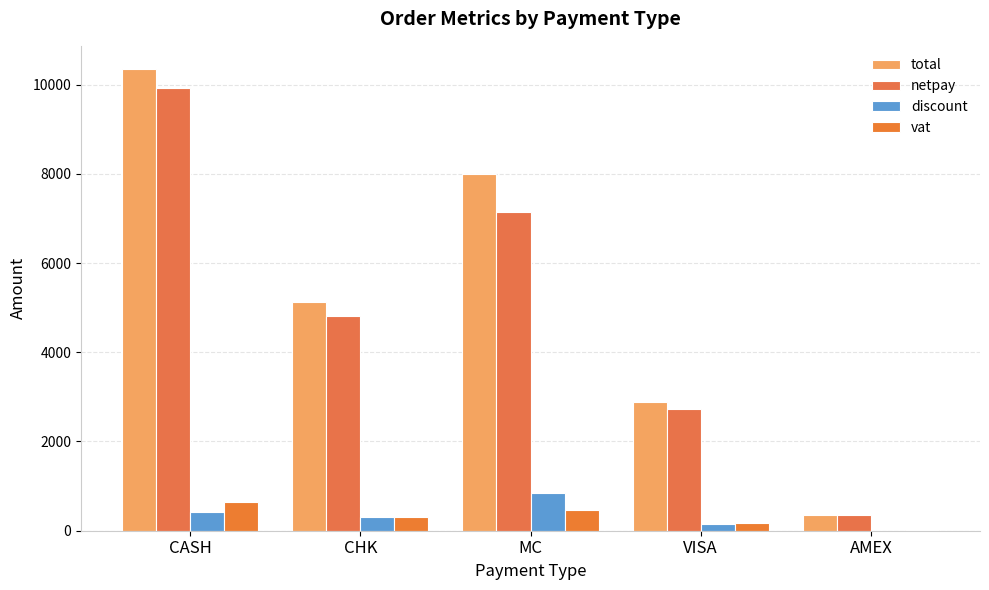

How many series are shown in this chart?

4